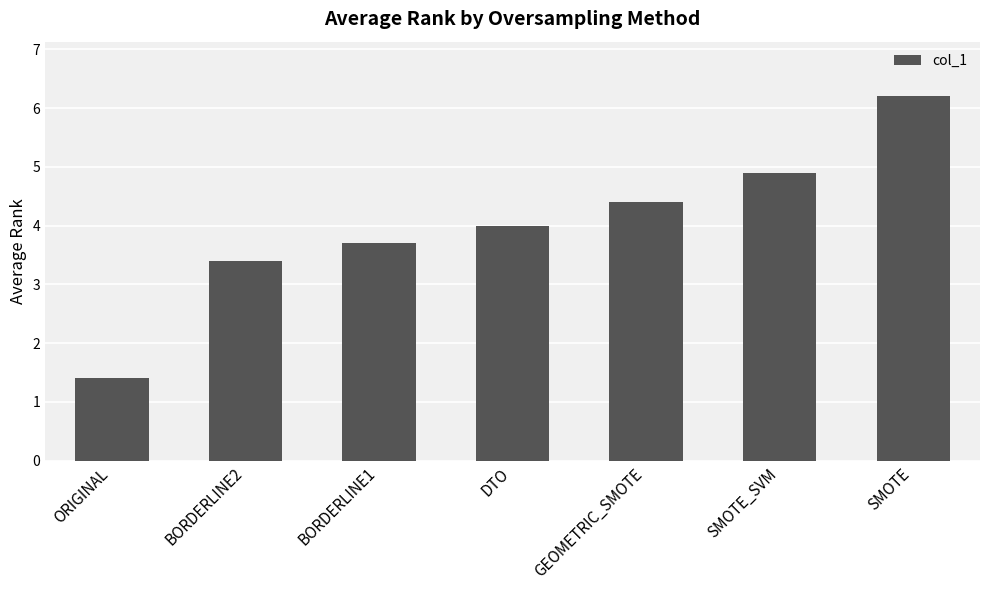

Between ORIGINAL and BORDERLINE2, which is larger?

BORDERLINE2